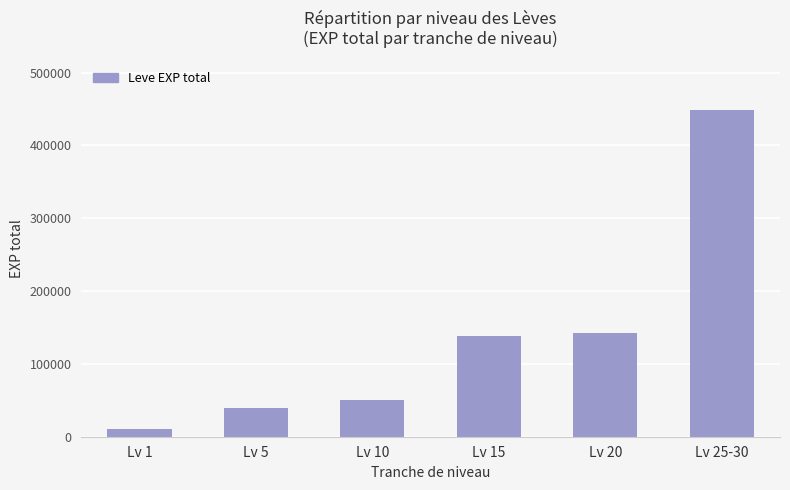

What is the value of the 2nd bar from the left?

39930